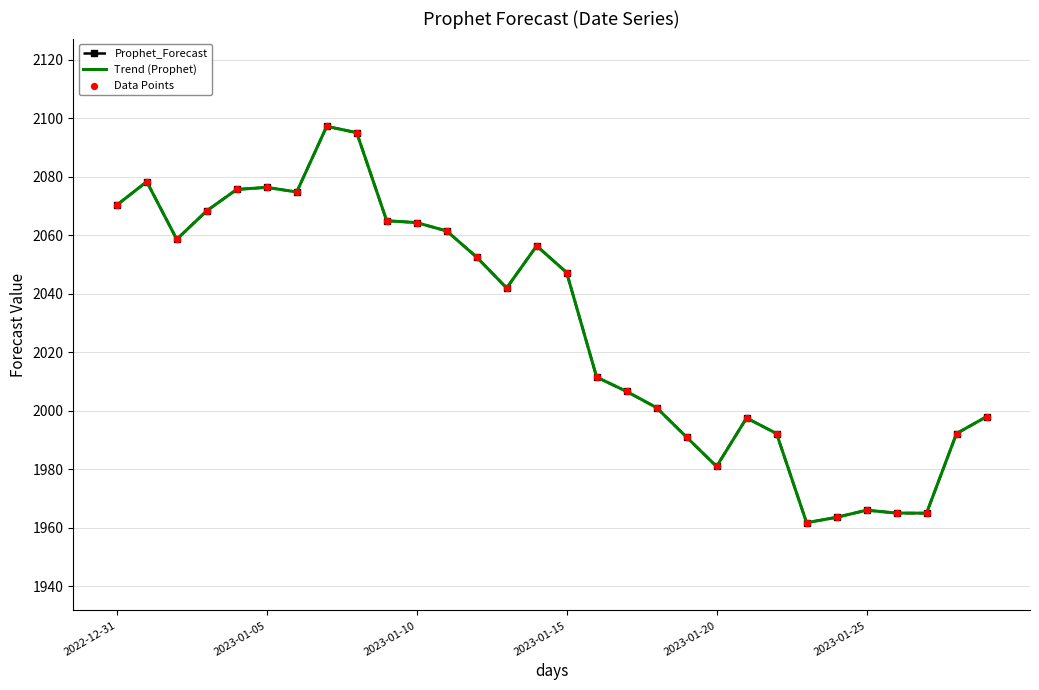

At which category is the sum across all series the highest?

7